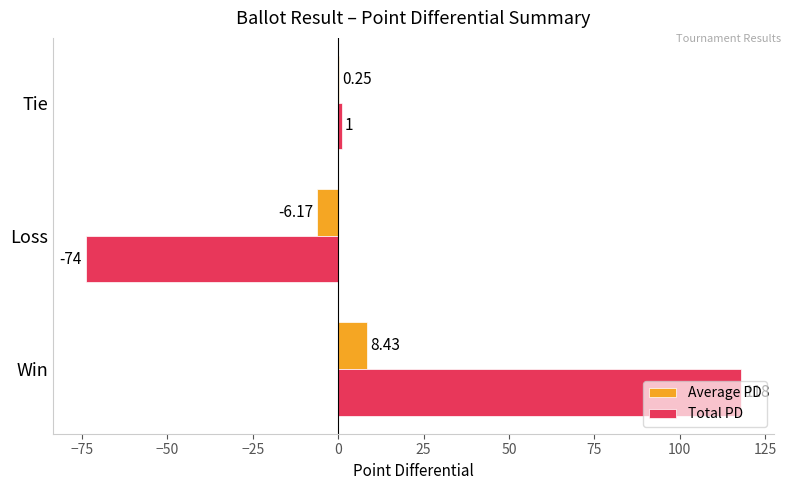

Which series has the largest total across all categories?

Total PD